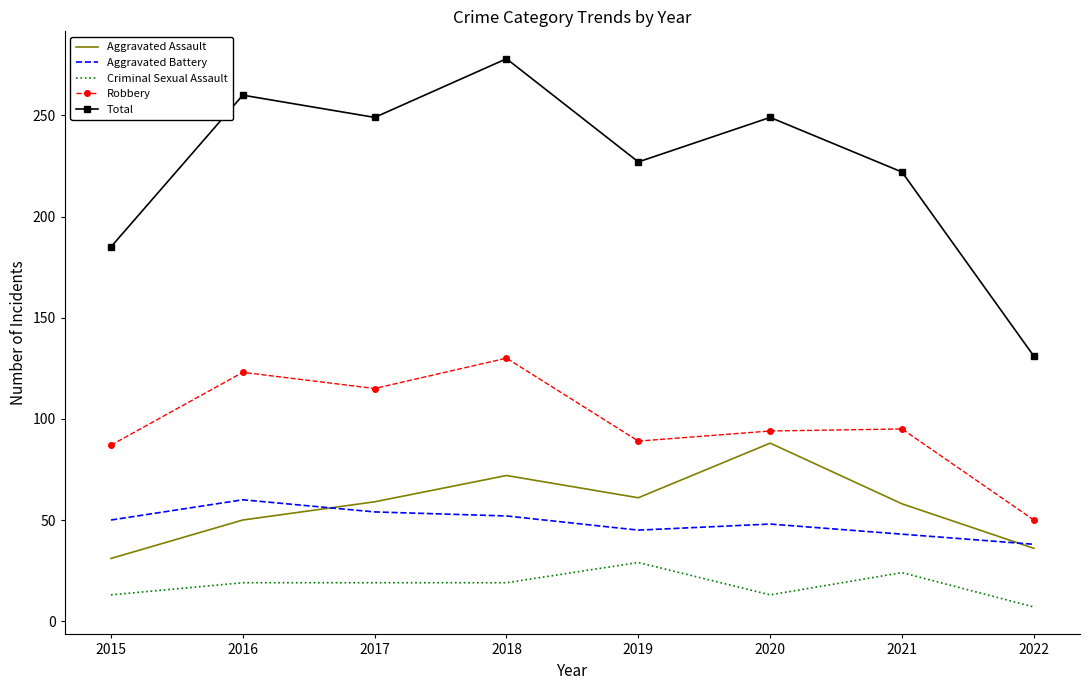

What value does the Aggravated Assault series have at 2017?

59